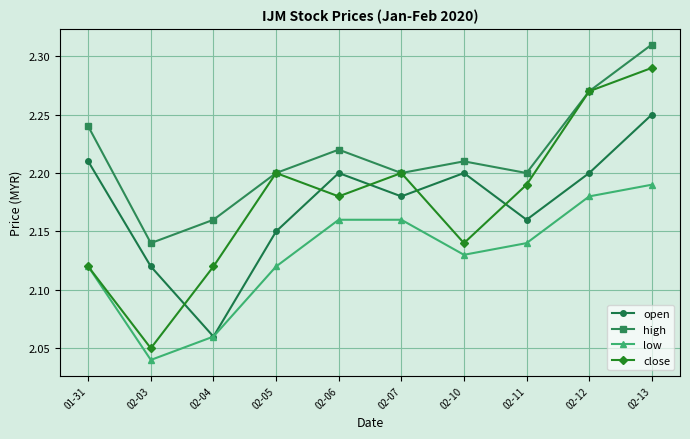

Is it true that open equals 2.2 at 02-10?

True